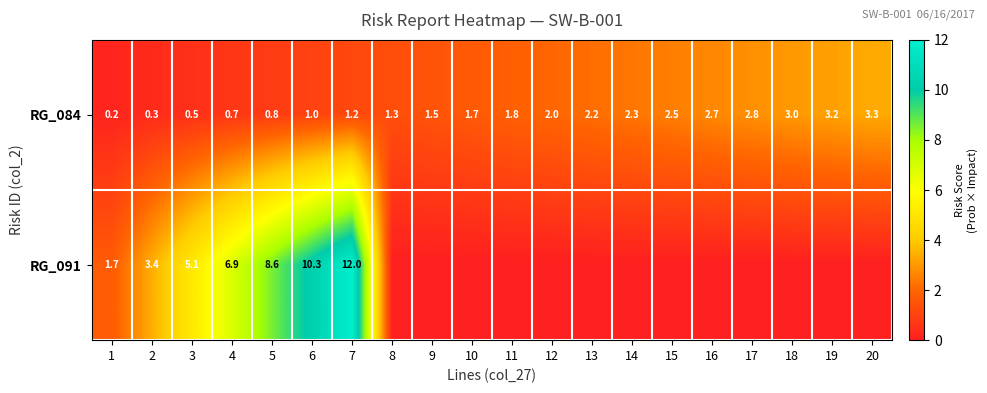

What is the spread (max minus min) of values at 1?

1.5